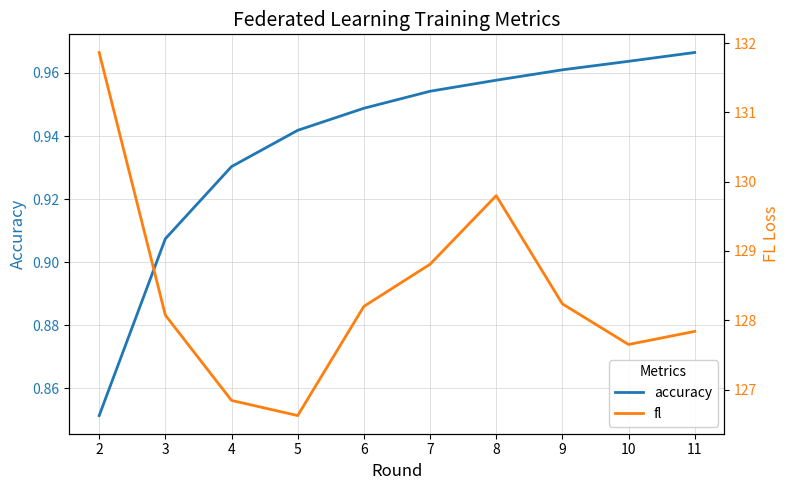

At which label does fl reach its minimum?

5